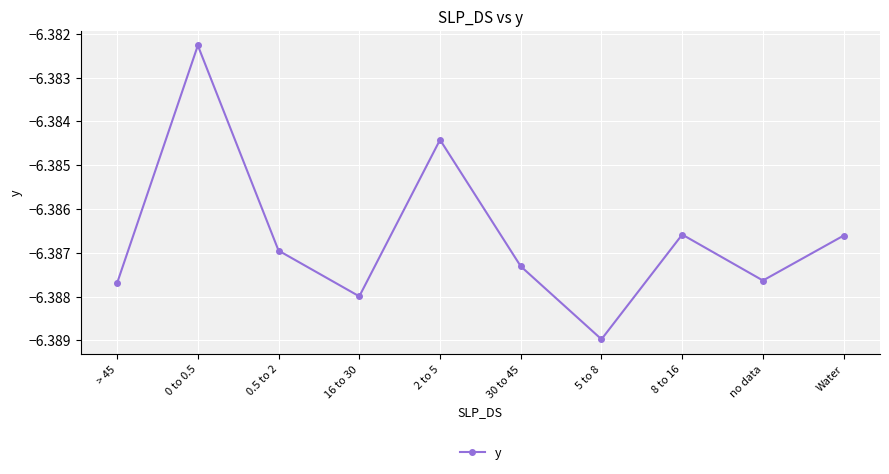

The chart shows a value of -1.5 at 8 to 16. True or false?

False